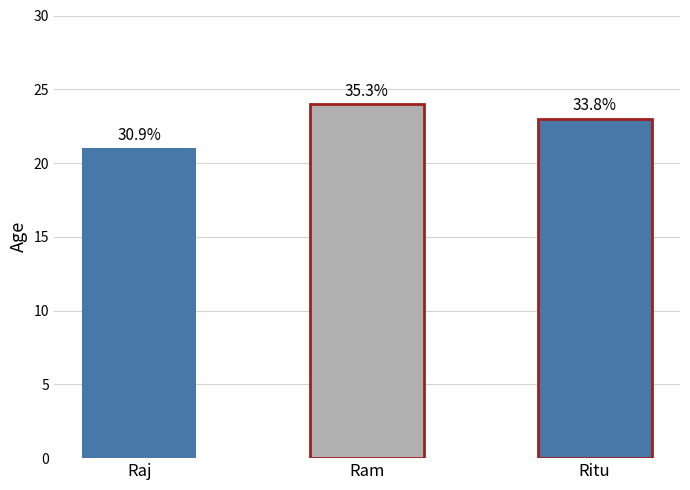

Approximately how many times larger is the value at Ritu compared to Raj?

1.1